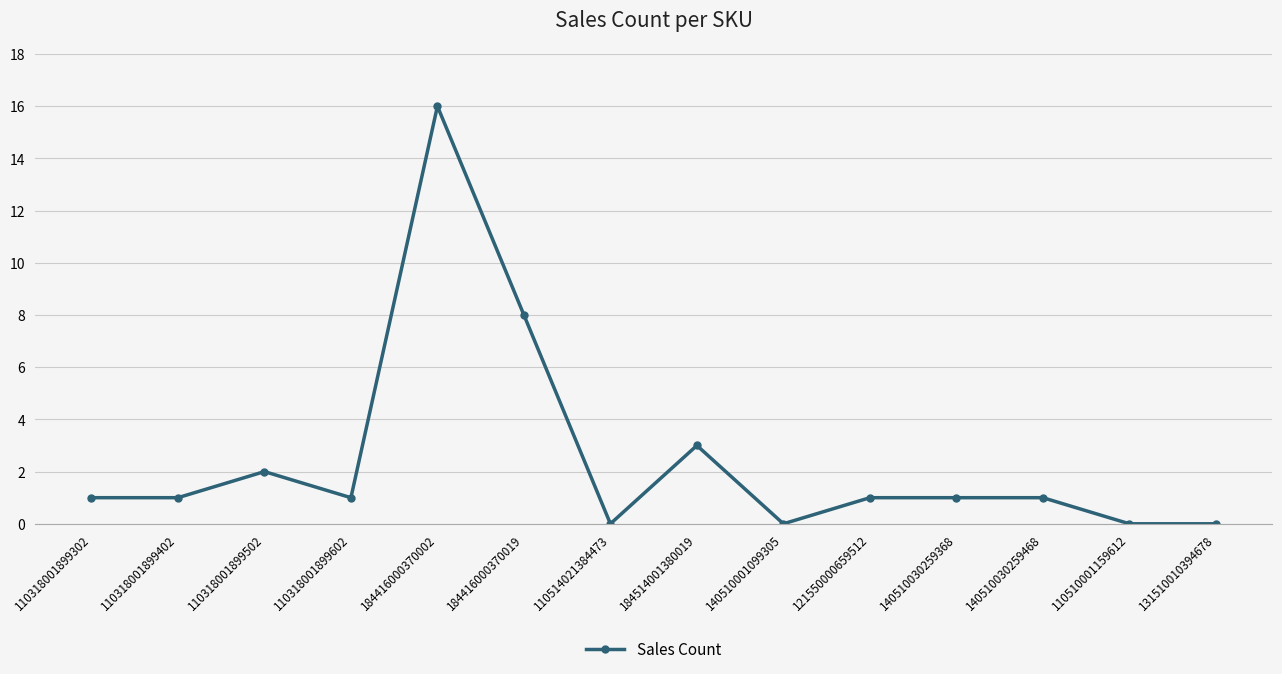

What position from the left is 131510010394678?

14